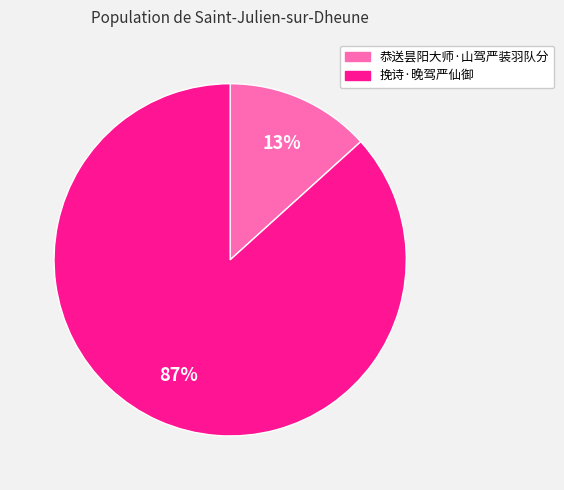

Count the number of slices in the pie.

2